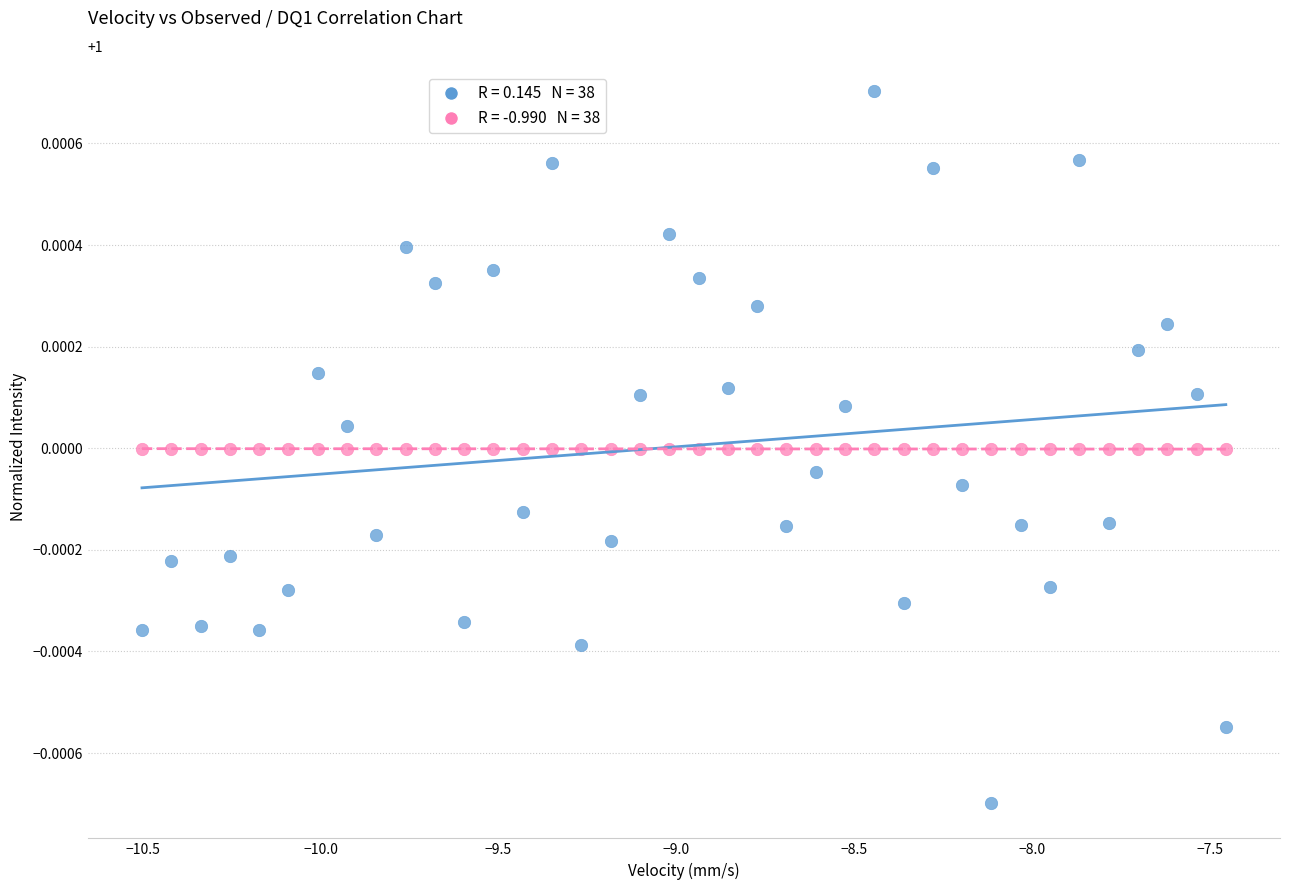

Across all data points, what is the range of X values (max minus min)?

3.0